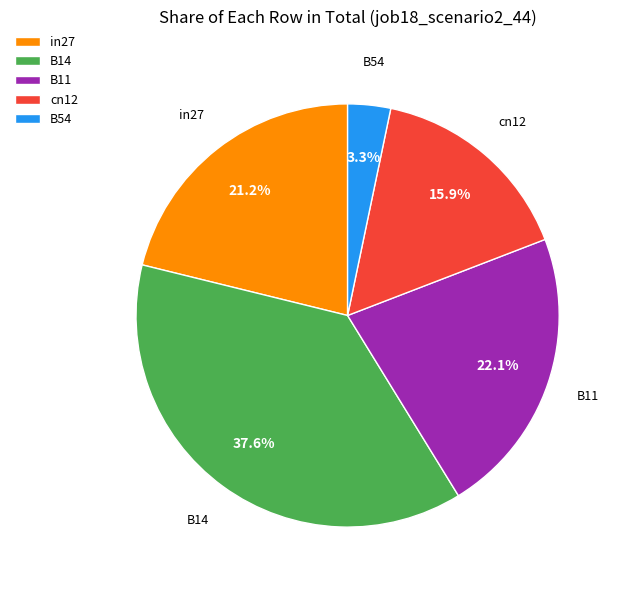

What is the smallest slice in the pie chart?

B54